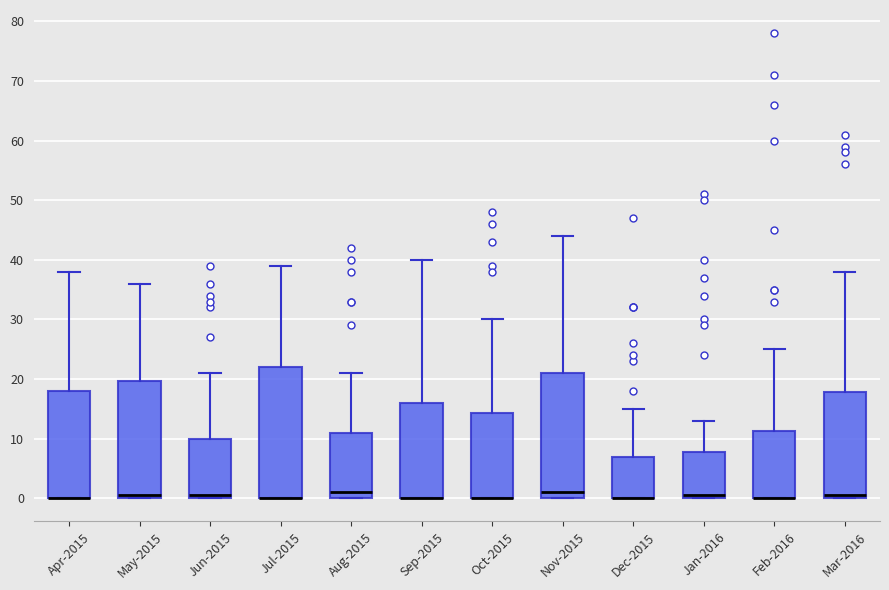

Reading left to right, read every box against the y-axis: the position of its median line, the range the box covers, and the ends of its whiskers. The values are not printed on the chart, so give them approximately, as read against the axis.

Apr-2015: median 0 (drawn on the box's lower edge), box 0 to 18, whiskers 0 to 38
May-2015: median 1, box 0 to 20, whiskers 0 to 36
Jun-2015: median 1, box 0 to 10, whiskers 0 to 21
Jul-2015: median 0 (drawn on the box's lower edge), box 0 to 22, whiskers 0 to 39
Aug-2015: median 1, box 0 to 11, whiskers 0 to 21
Sep-2015: median 0 (drawn on the box's lower edge), box 0 to 16, whiskers 0 to 40
Oct-2015: median 0 (drawn on the box's lower edge), box 0 to 14, whiskers 0 to 30
Nov-2015: median 1, box 0 to 21, whiskers 0 to 44
Dec-2015: median 0 (drawn on the box's lower edge), box 0 to 7, whiskers 0 to 15
Jan-2016: median 1, box 0 to 8, whiskers 0 to 13
Feb-2016: median 0 (drawn on the box's lower edge), box 0 to 11, whiskers 0 to 25
Mar-2016: median 1, box 0 to 18, whiskers 0 to 38